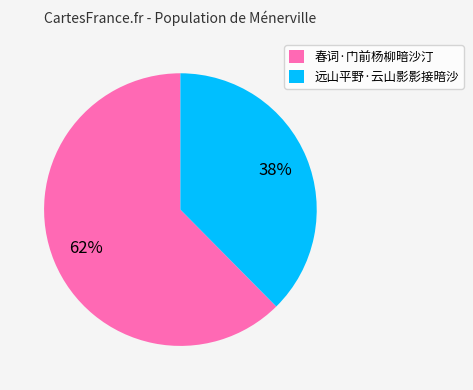

To the nearest percent, what is the combined percentage of 春词·门前杨柳暗沙汀 and 远山平野·云山影影接暗沙?

100%